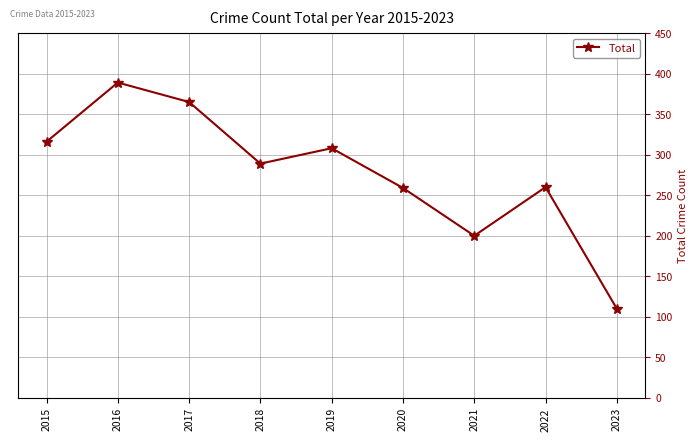

What is the difference between the values at 2022 and 2016?

129